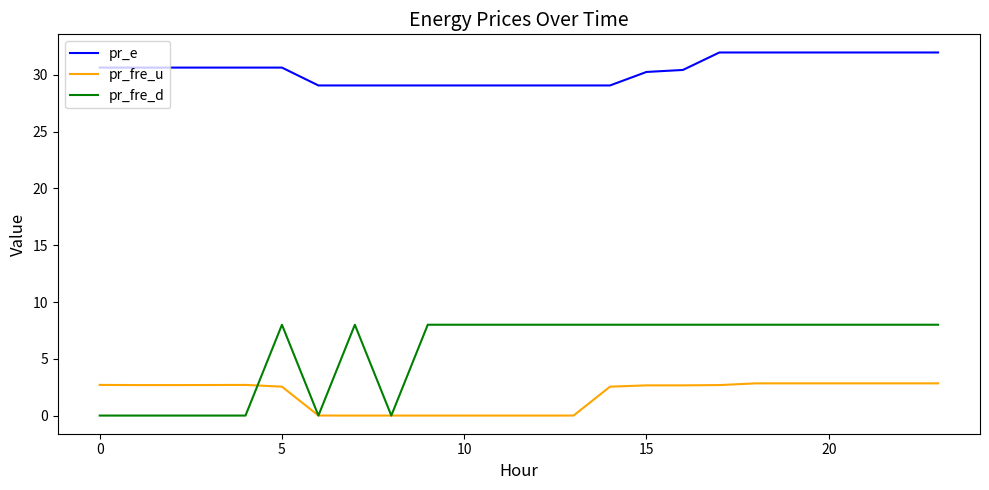

Does the chart display data point markers on the line(s)?

No